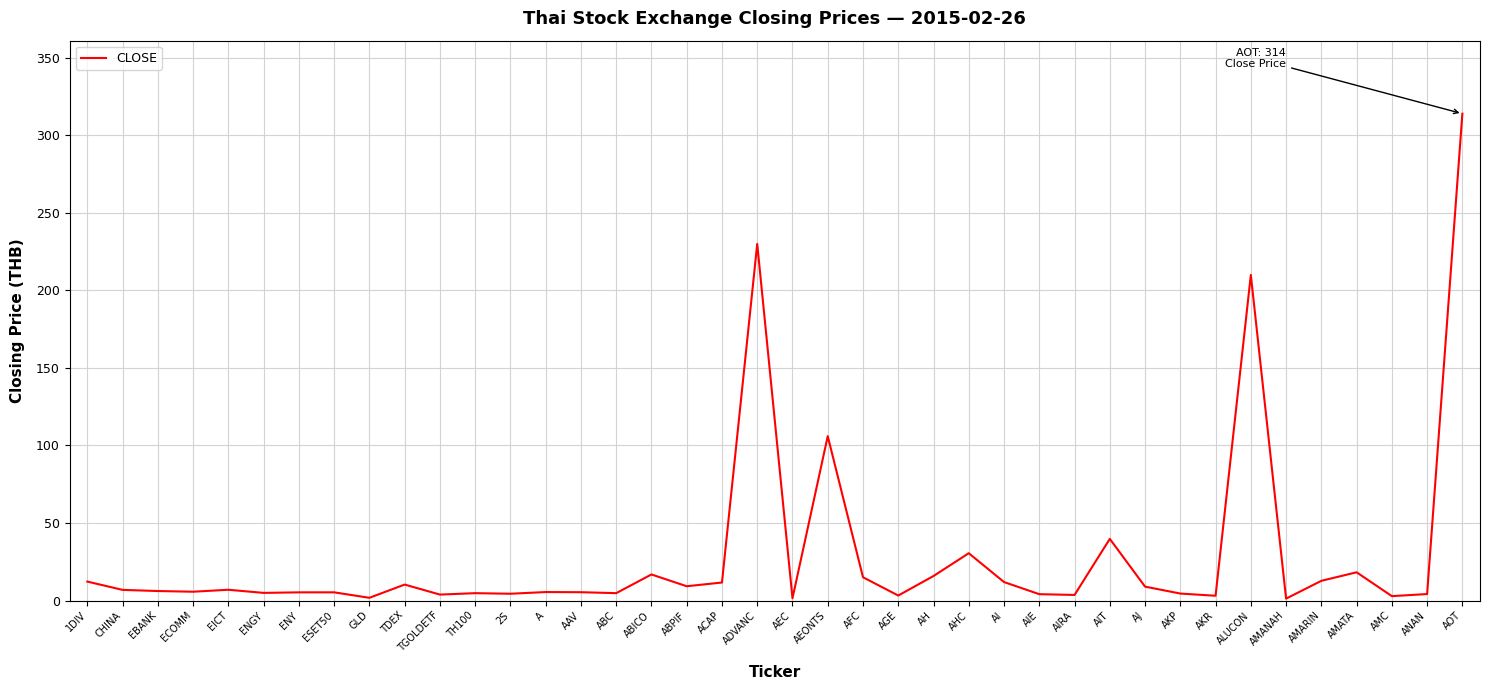

Which label corresponds to the largest value in the chart?

AOT